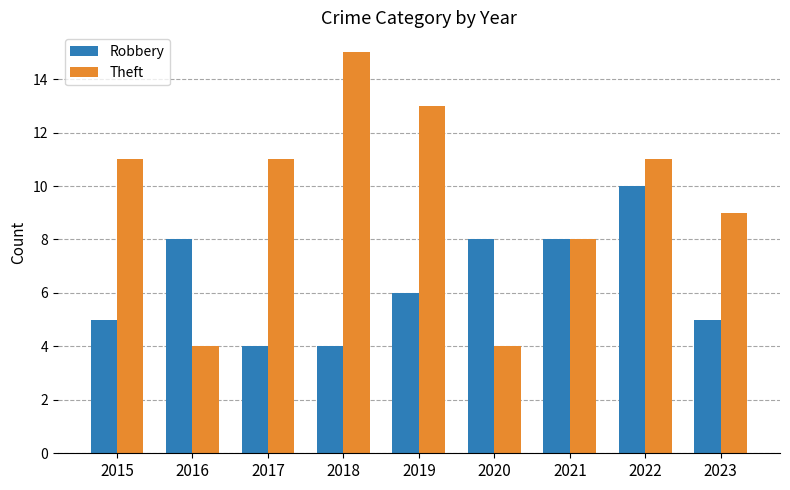

Reading left to right, extract all data points from this chart.

Robbery: 2015=5	2016=8	2017=4	2018=4	2019=6	2020=8	2021=8	2022=10	2023=5
Theft: 2015=11	2016=4	2017=11	2018=15	2019=13	2020=4	2021=8	2022=11	2023=9